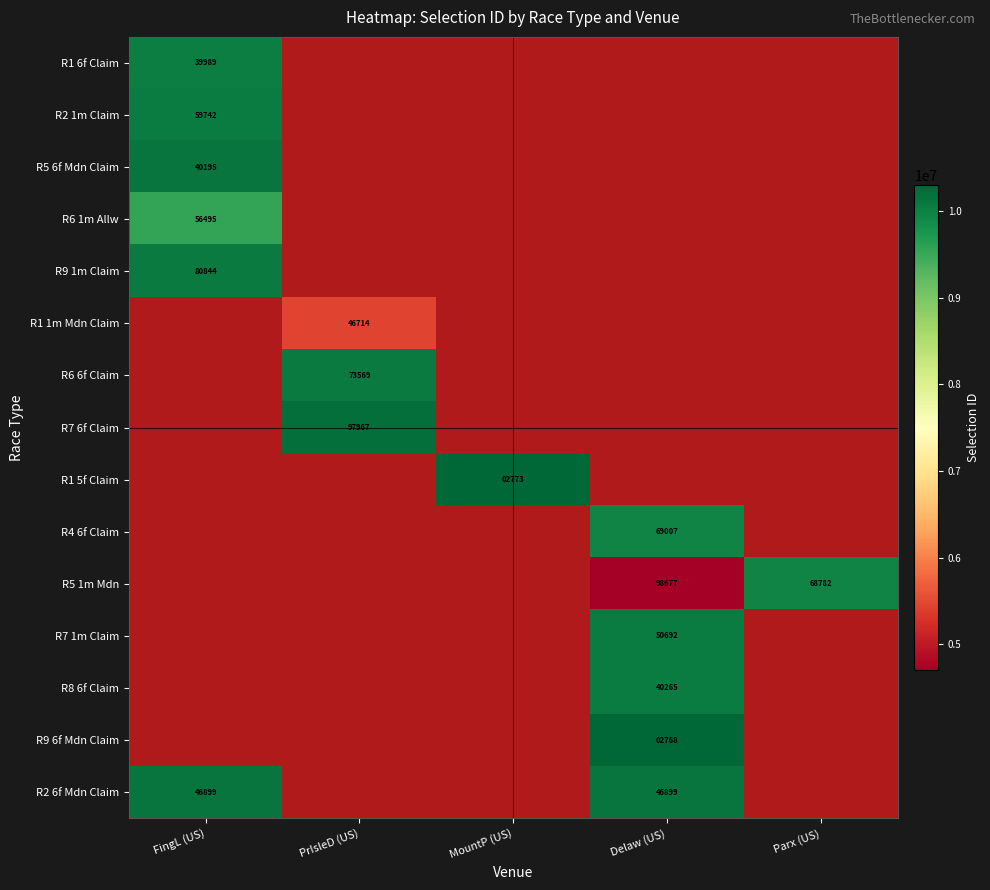

True or false: R8 6f Claim has a value of 58014 at Delaw (US).

False